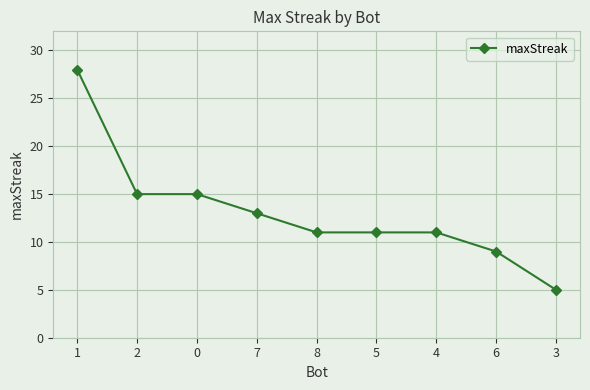

What is the sum of all values?

118